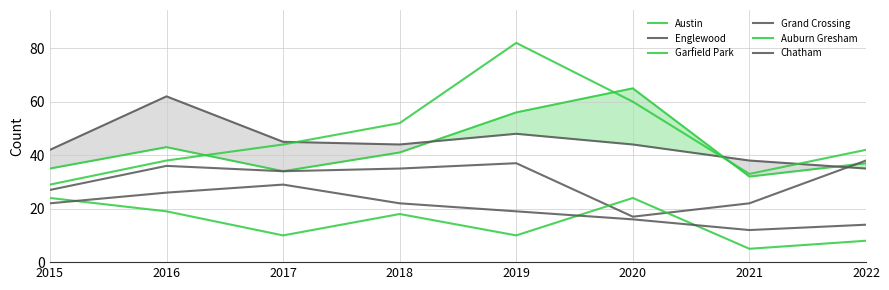

Reading left to right, list all the values displayed in this chart.

Austin: 2015=35	2016=43	2017=34	2018=41	2019=56	2020=65	2021=32	2022=37
Englewood: 2015=42	2016=62	2017=45	2018=44	2019=48	2020=44	2021=38	2022=35
Garfield Park: 2015=29	2016=38	2017=44	2018=52	2019=82	2020=60	2021=33	2022=42
Grand Crossing: 2015=27	2016=36	2017=34	2018=35	2019=37	2020=17	2021=22	2022=38
Auburn Gresham: 2015=24	2016=19	2017=10	2018=18	2019=10	2020=24	2021=5	2022=8
Chatham: 2015=22	2016=26	2017=29	2018=22	2019=19	2020=16	2021=12	2022=14